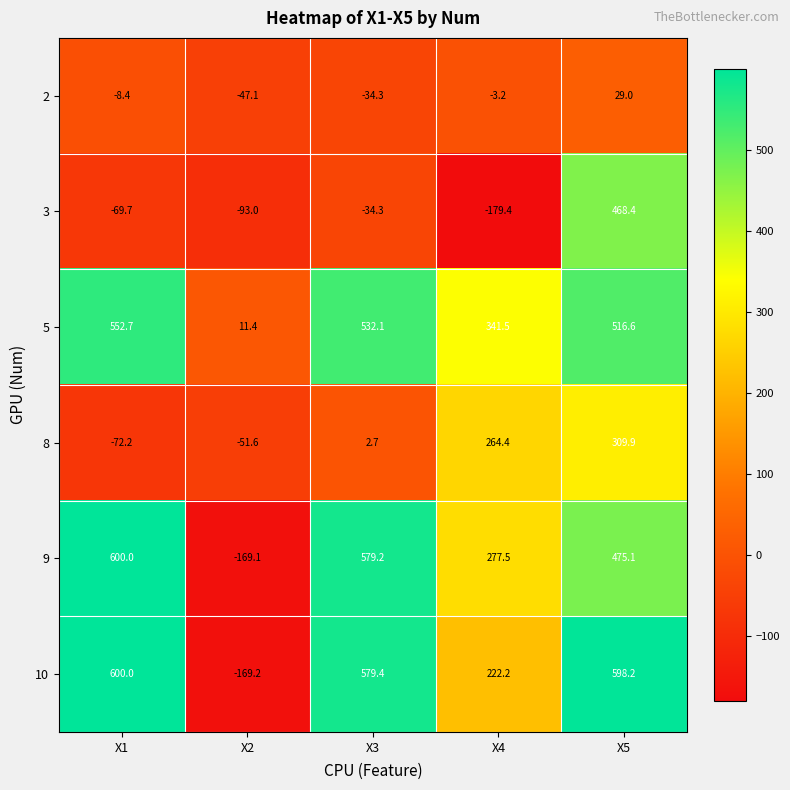

At X2, list the series in order from largest to smallest.

5, 2, 8, 3, 9, 10